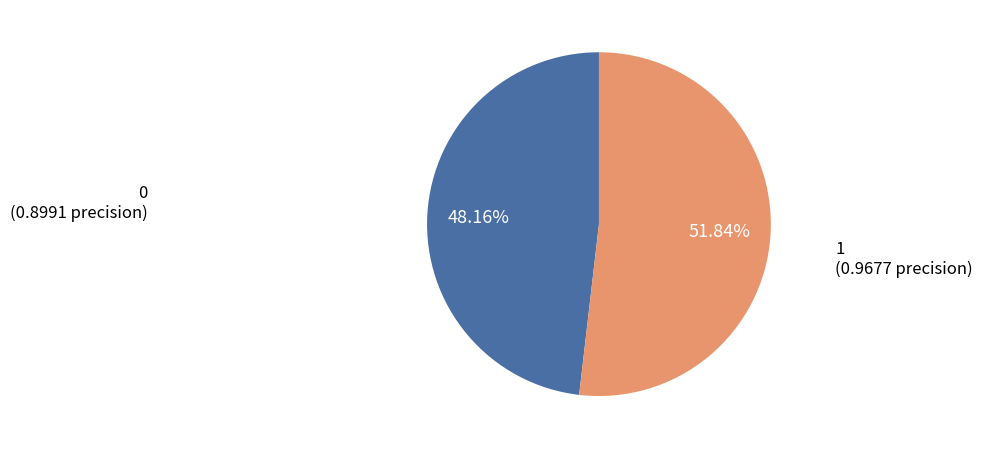

Count the number of slices in the pie.

2